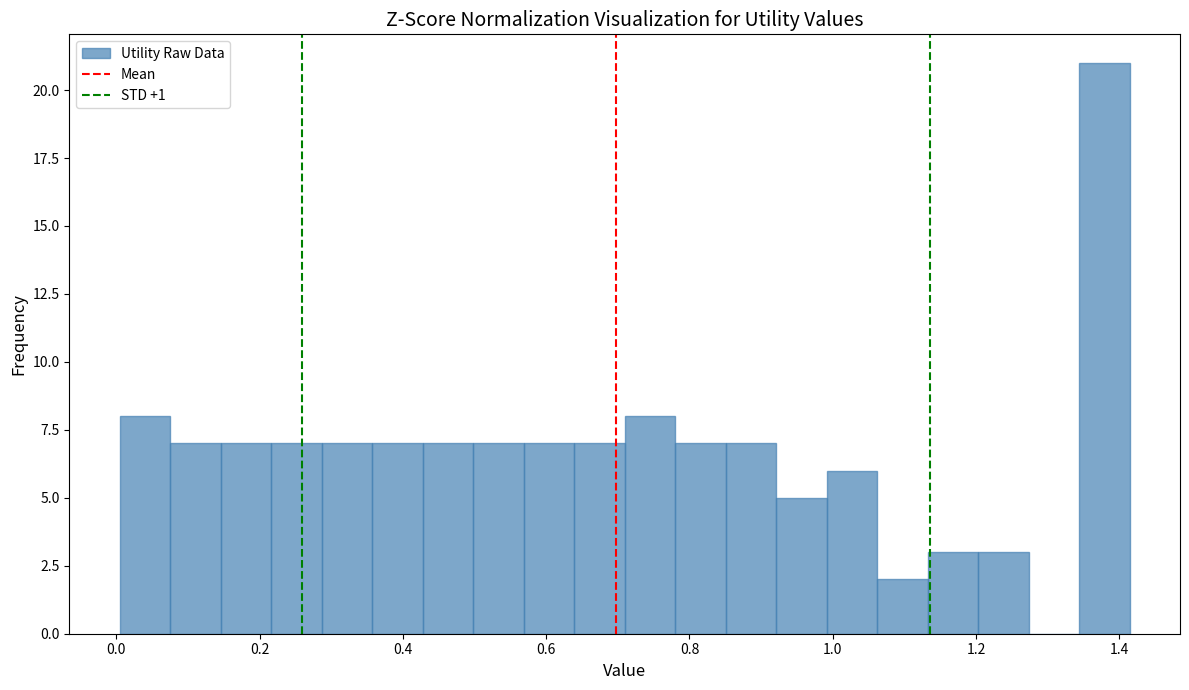

Around what value on the x-axis is the tallest bar? Give the approximate position of its centre, as read against the axis.

1.38